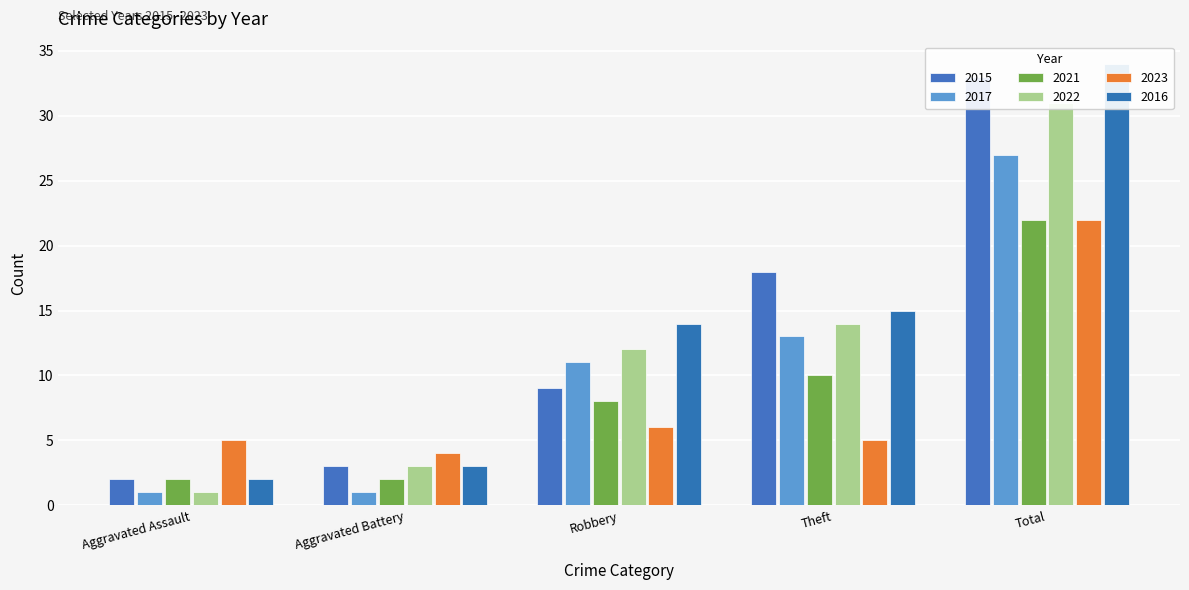

What is the difference between the second highest and second lowest values in the 2015 series?

15